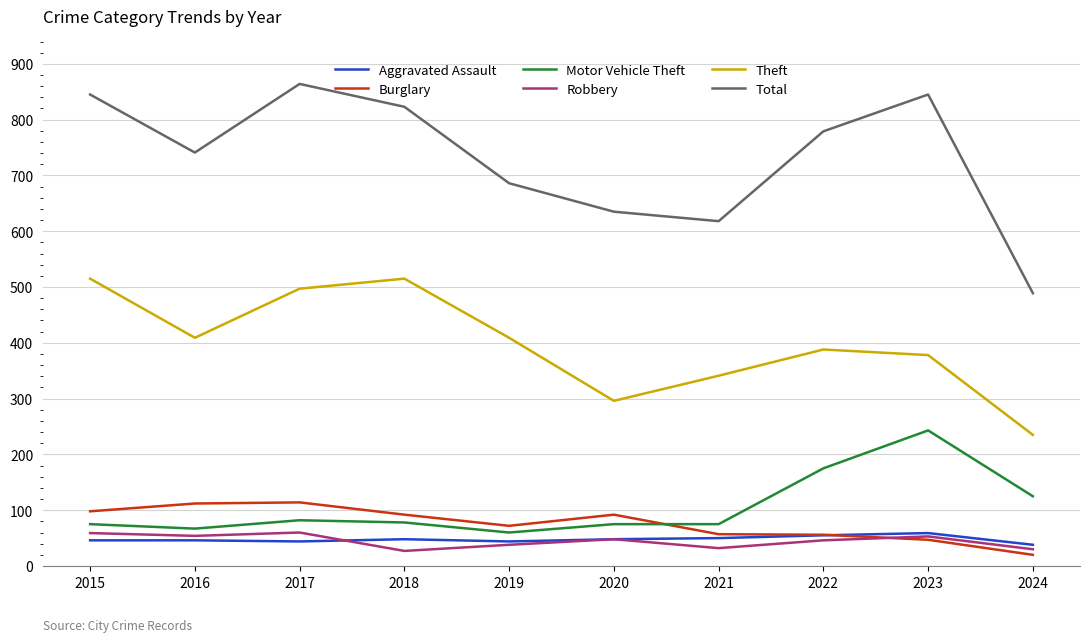

At how many categories does at least one series exceed 855?

1